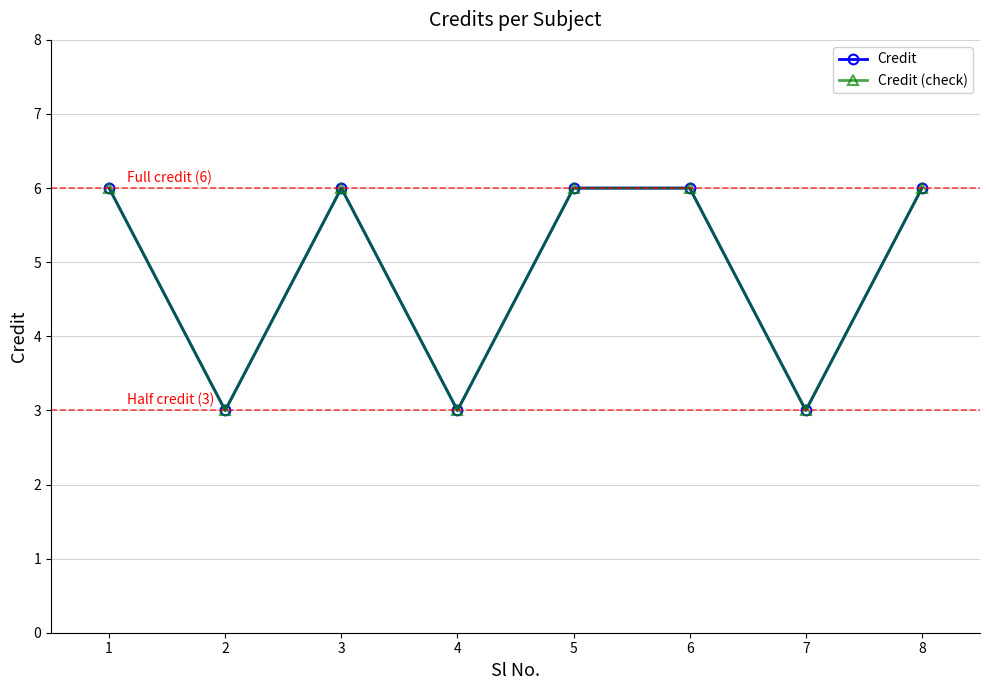

Does the chart have visible grid lines?

Yes